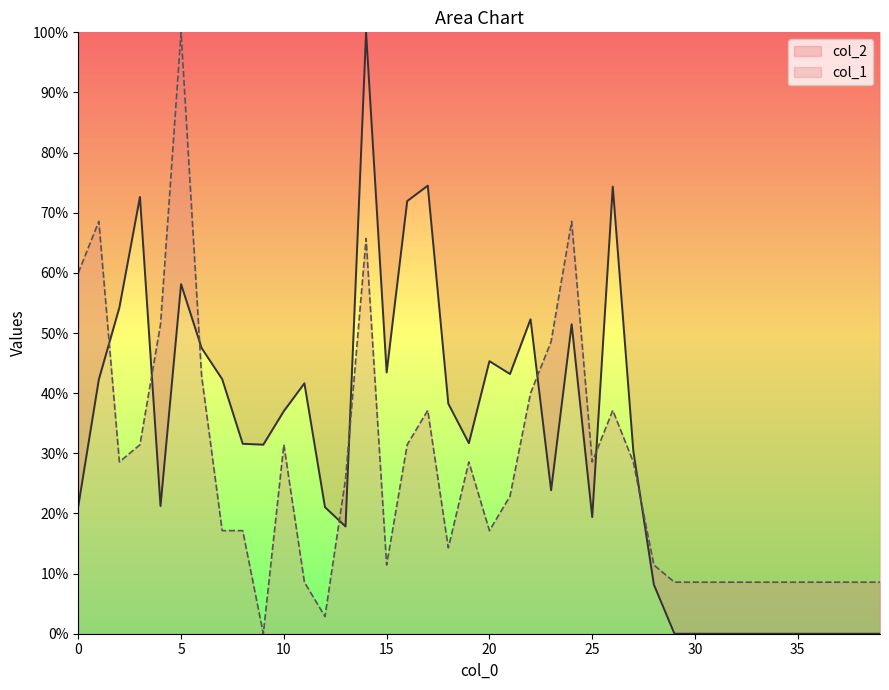

Is it true that col_1 equals 7.7 at 13?

False